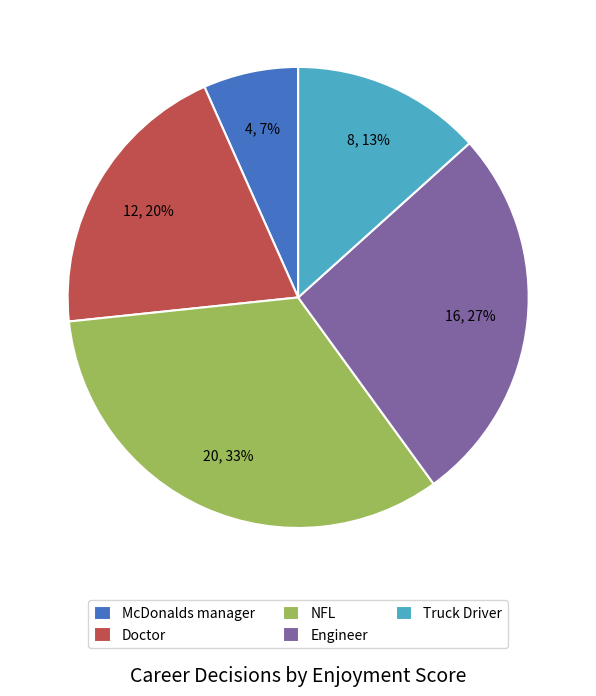

Which has a higher value, NFL or McDonalds manager?

NFL